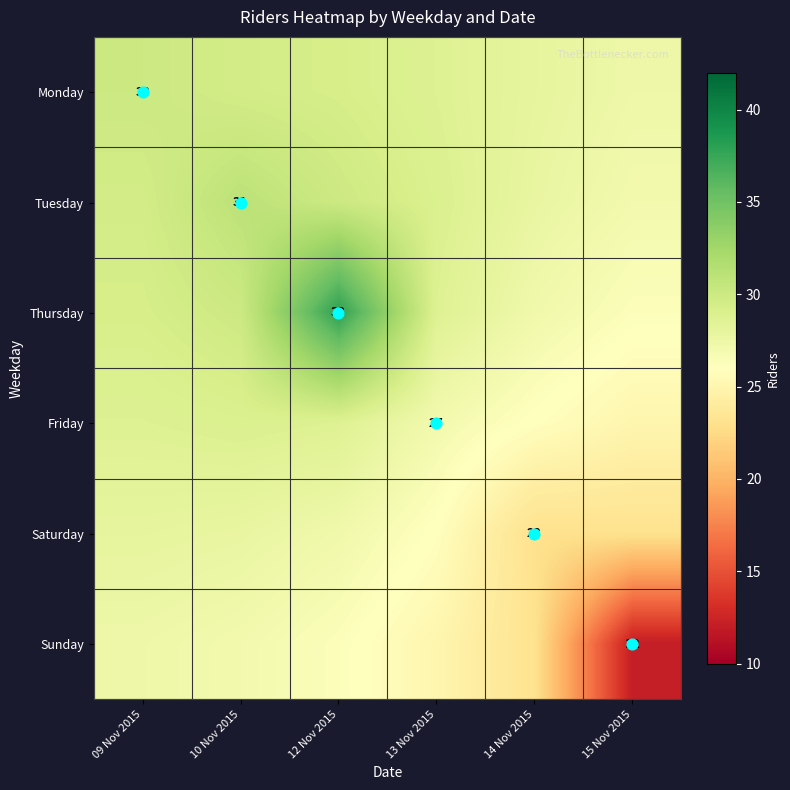

At which label is Saturday closest to 25?

13 Nov 2015